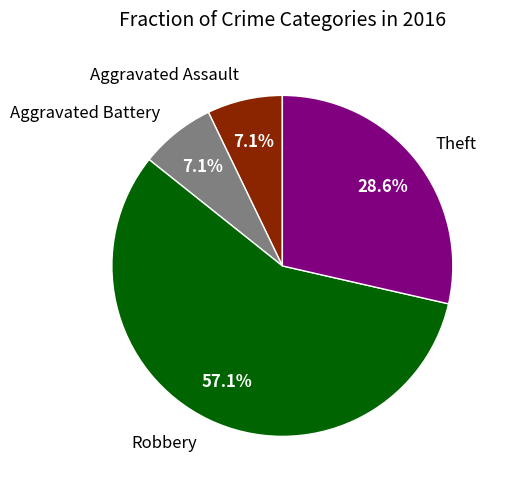

Combined, do Theft and Aggravated Battery account for over 50%?

No